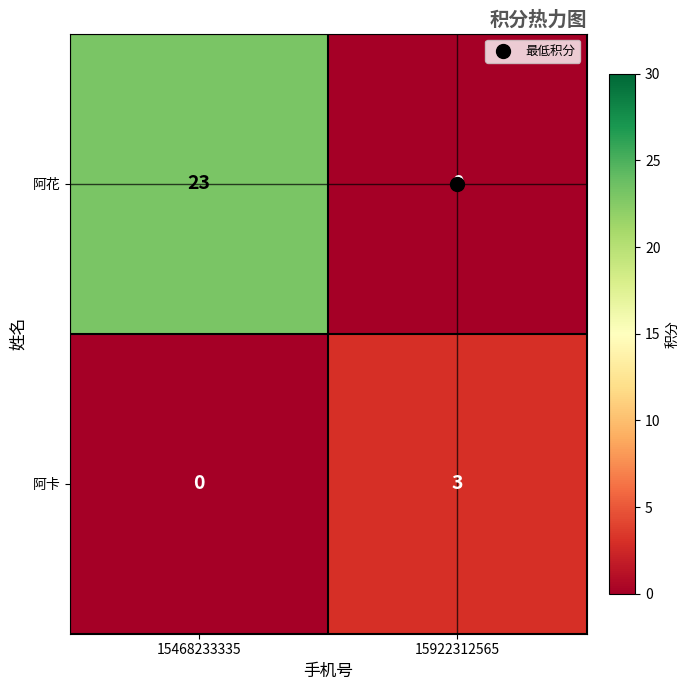

Count the number of data series in this chart.

2